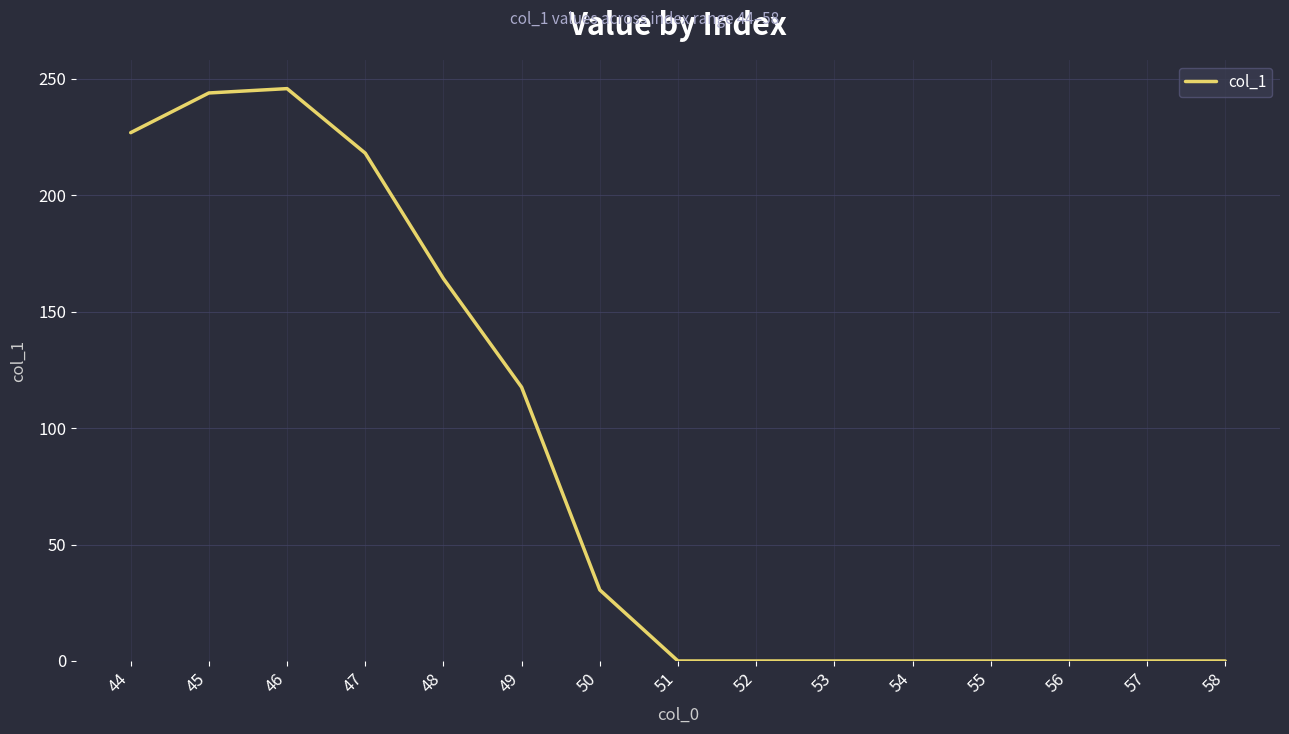

How many categories are shown in the chart?

15